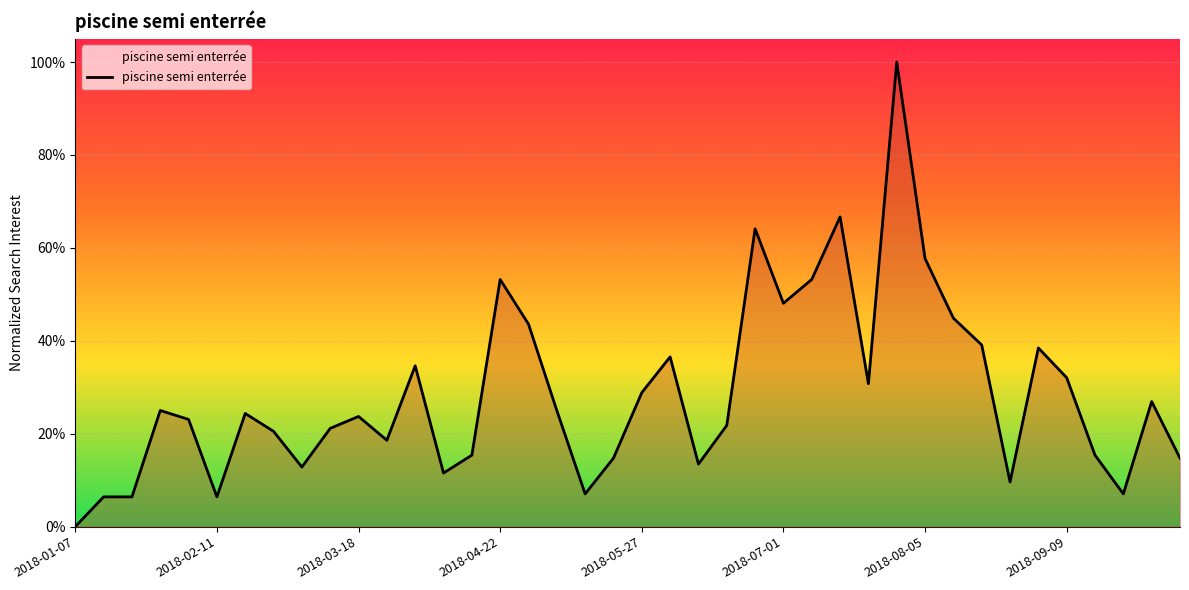

Does the chart display data point markers on the line(s)?

No